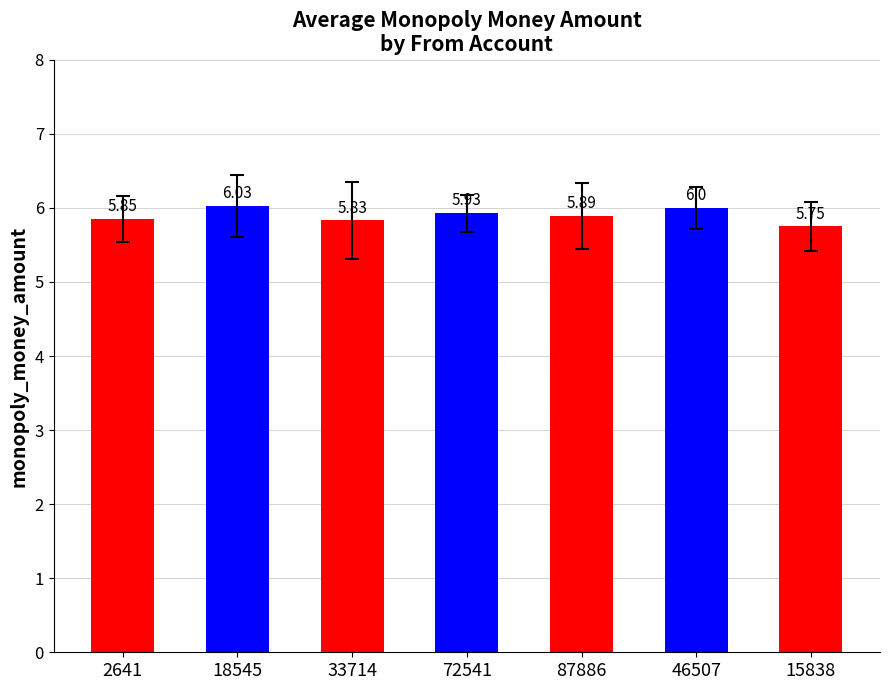

List the labels in order of value, largest first.

18545, 46507, 72541, 87886, 2641, 33714, 15838